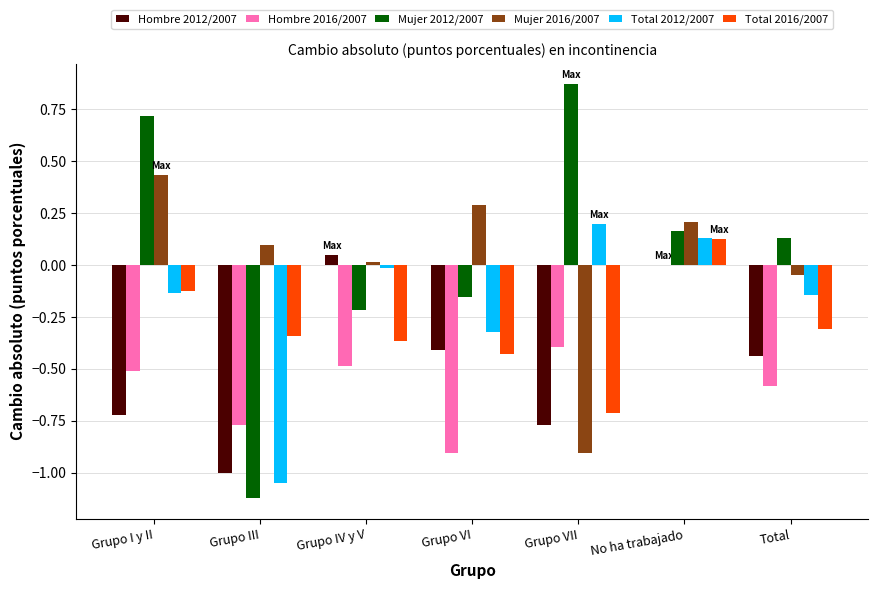

Is it true that Total 2012/2007 equals -1.8 at Grupo III?

False